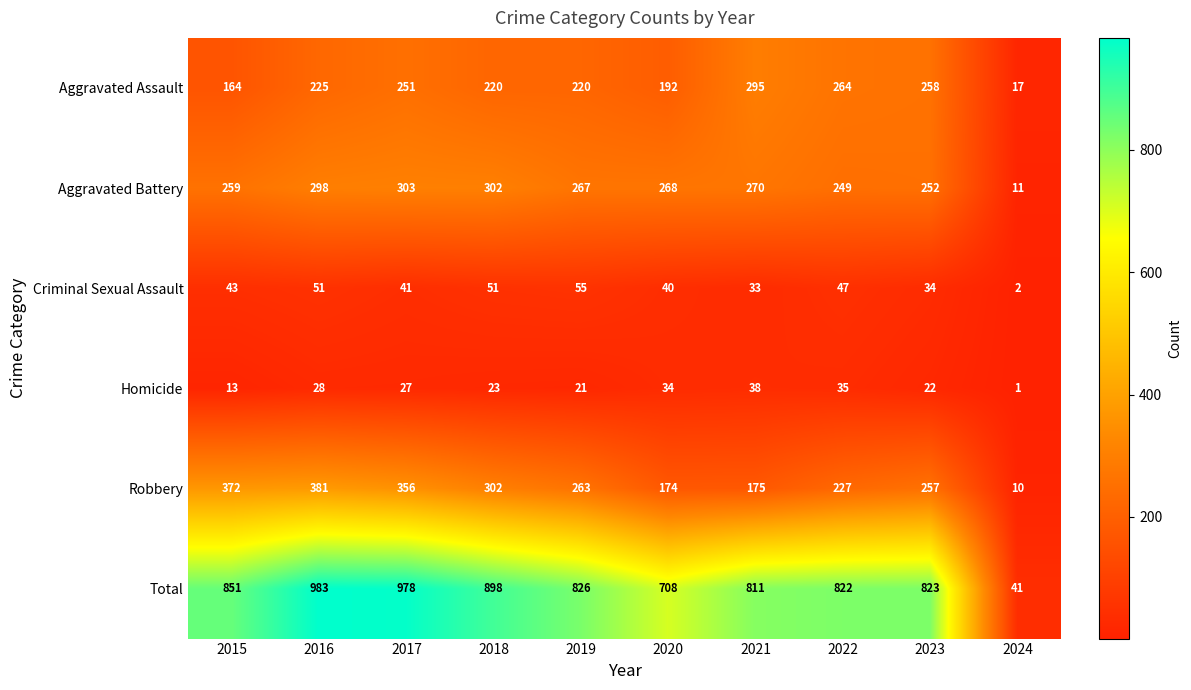

What is the average value of the Criminal Sexual Assault series?

40